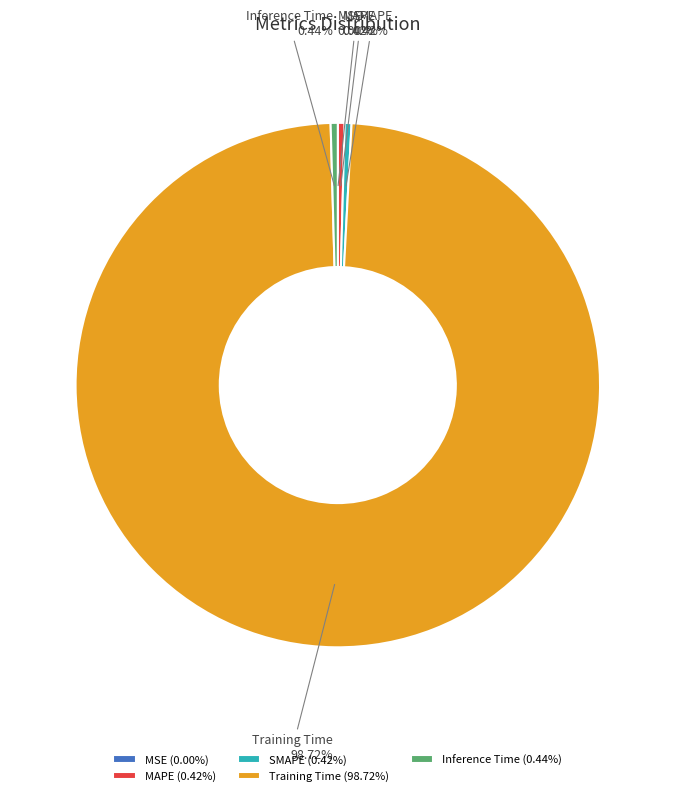

Does Training Time represent more than half of the total?

Yes